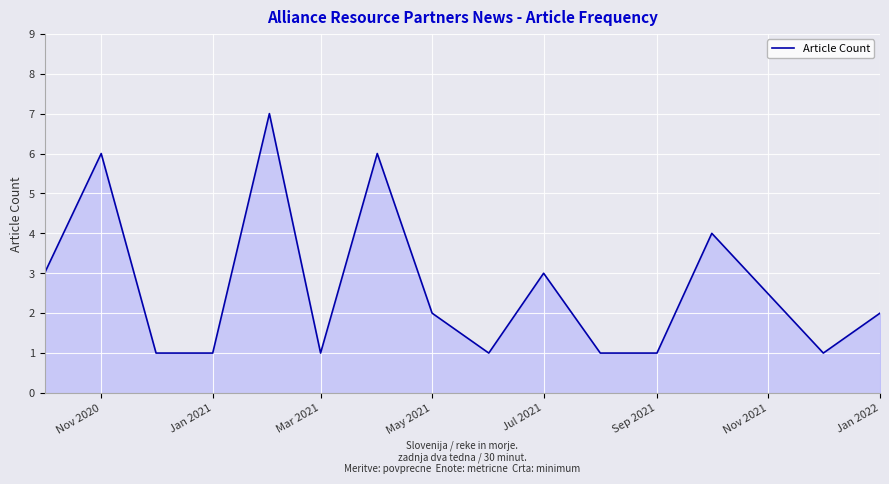

Does the chart display data point markers on the line(s)?

No